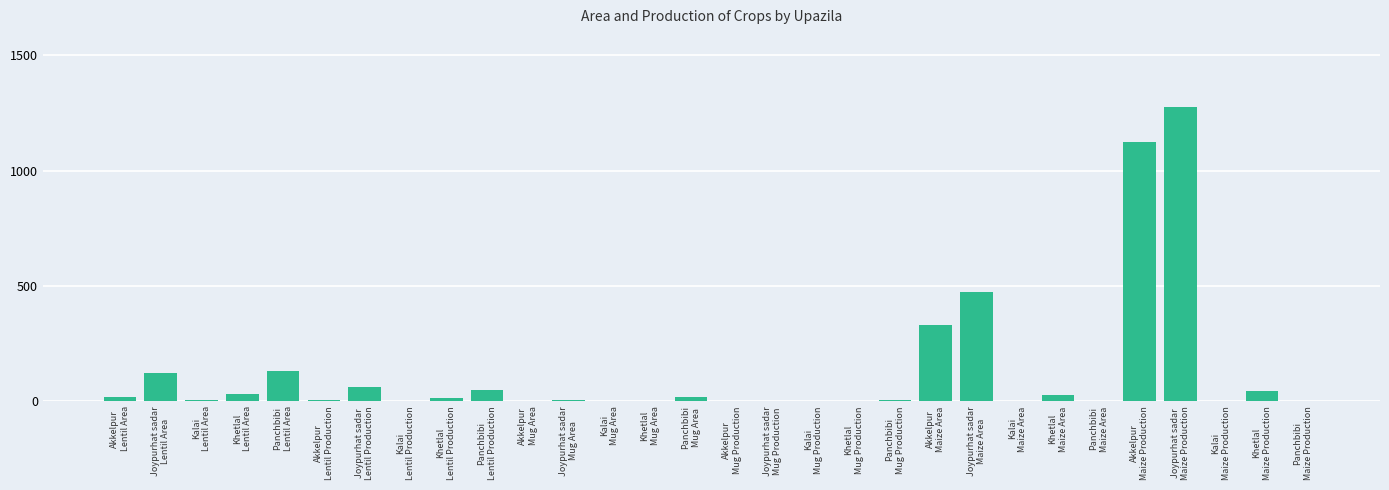

What is the maximum value shown in the chart?

1276